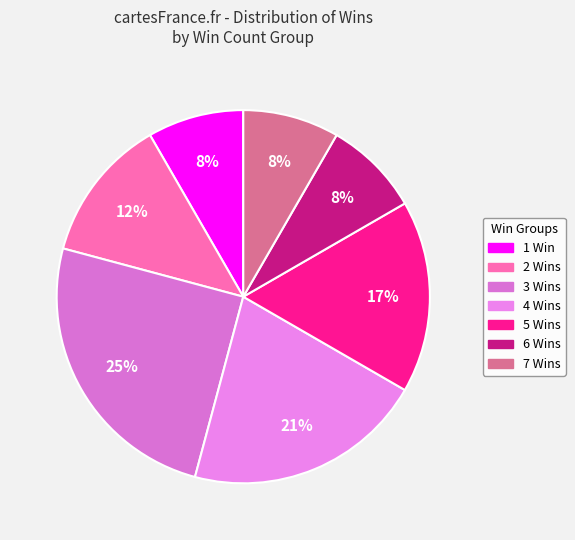

To the nearest percent, what is the average slice percentage?

14%